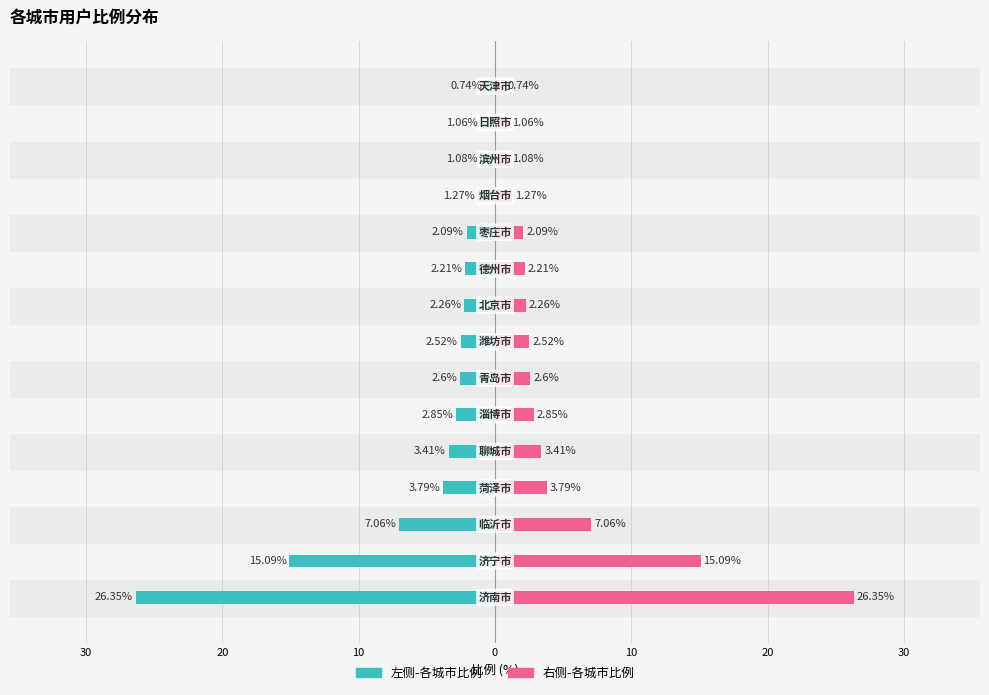

What is the value of the 城市比例（右） bar at the 12th from the left?

1.3